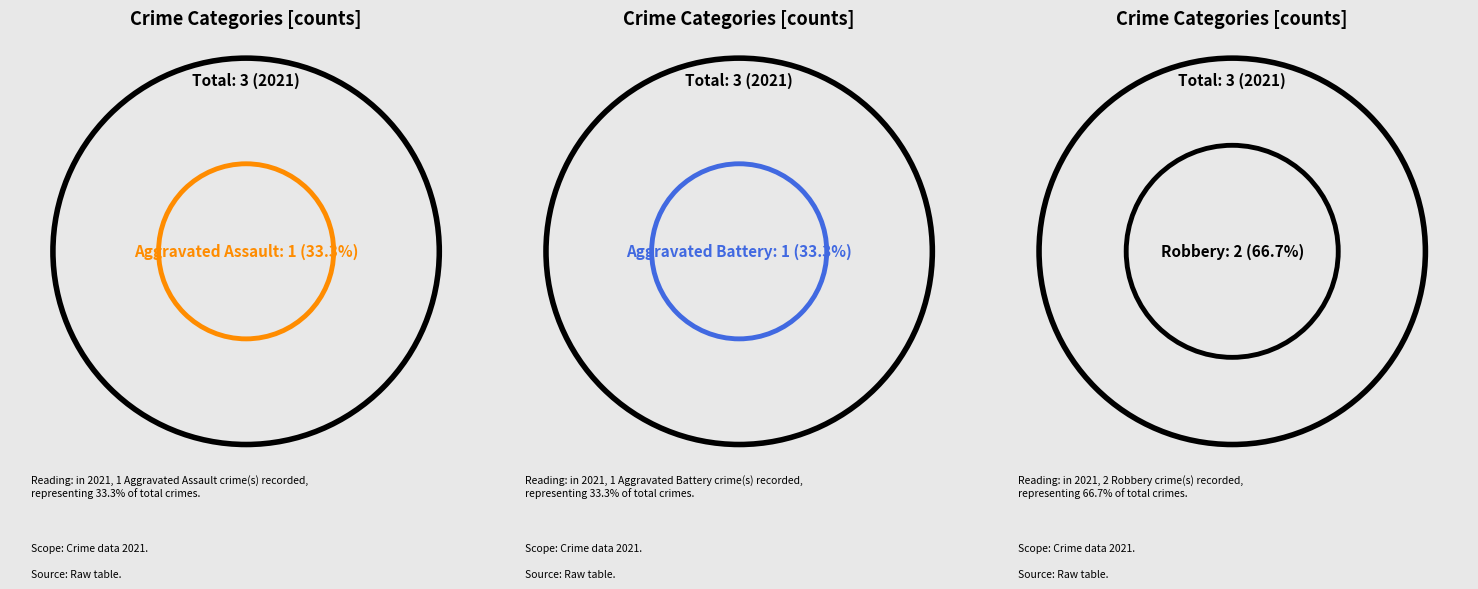

To the nearest percent, what is the average slice percentage?

33%